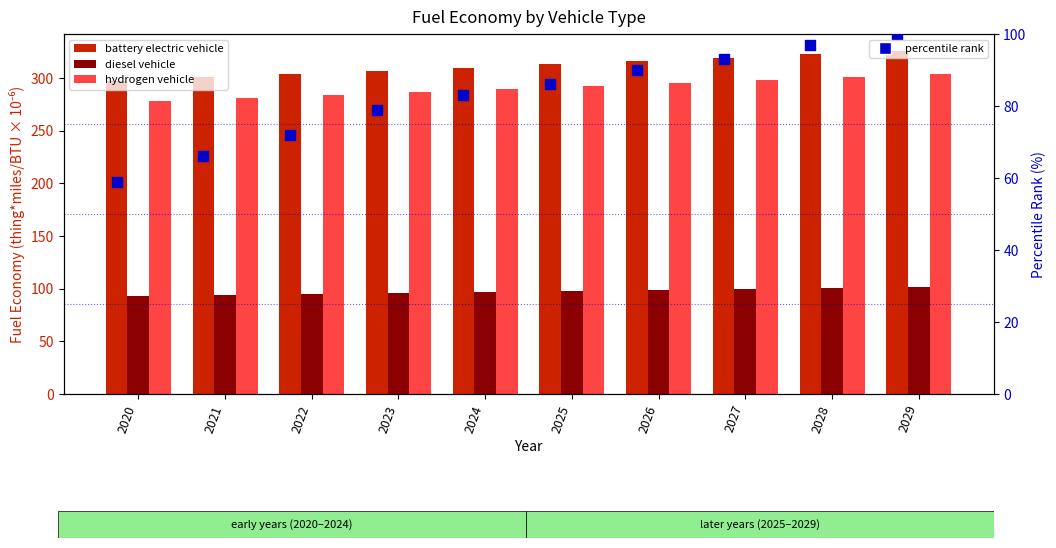

Which series reaches the maximum Y coordinate?

battery electric vehicle